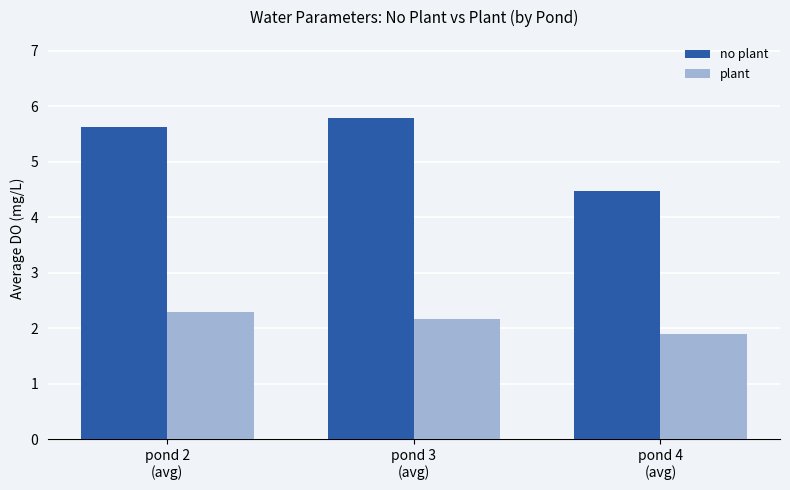

List the series in order of their peak value, highest first.

no plant, plant